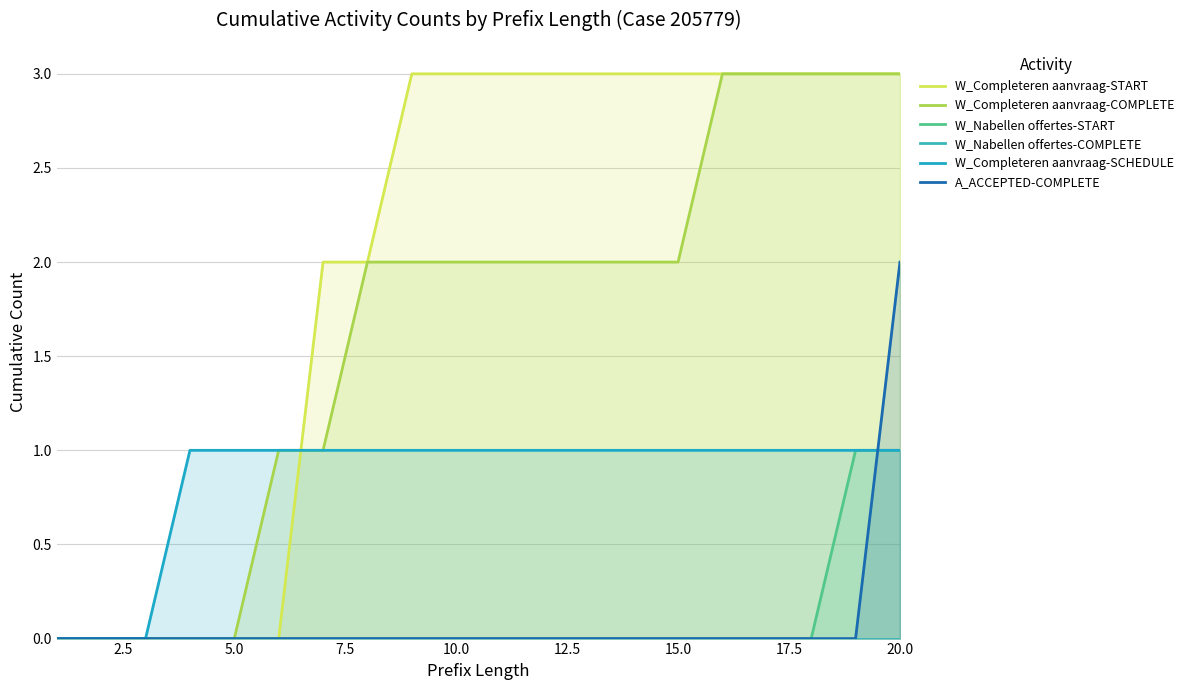

True or false: W_Completeren aanvraag-COMPLETE has a value of 5 at 20.0.

False